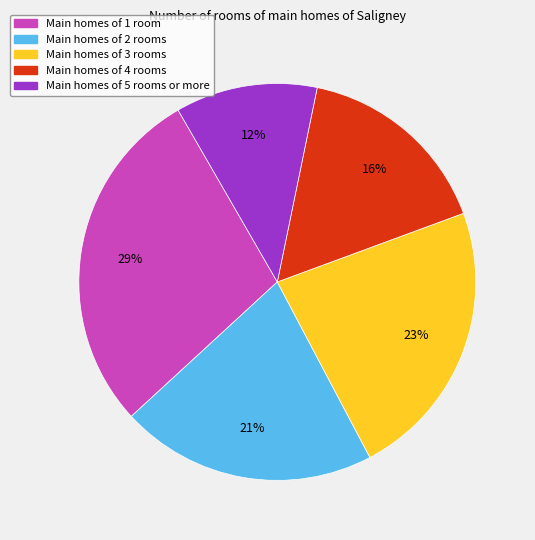

Is there any slice that represents more than half of the pie?

No